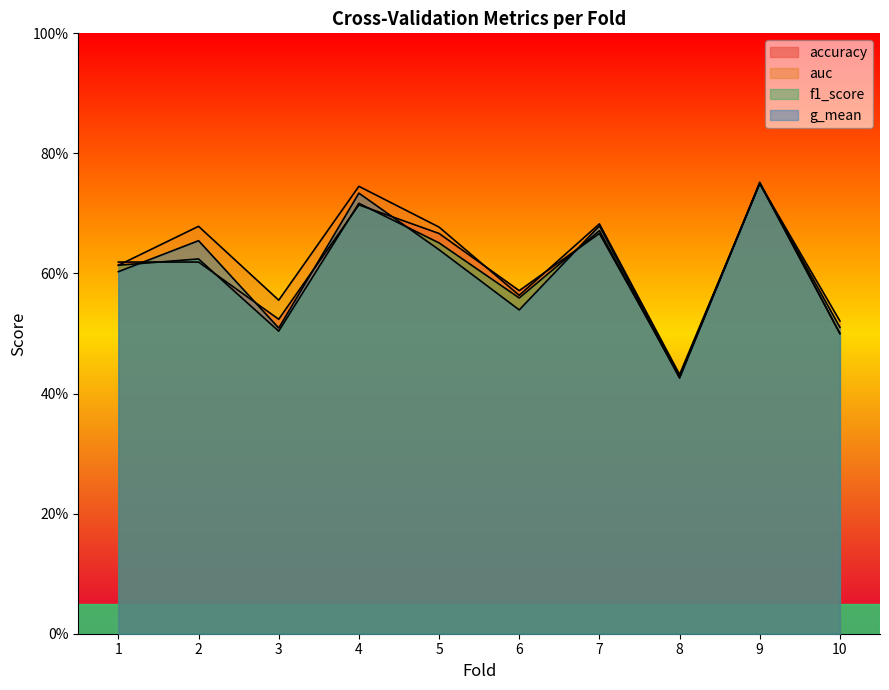

True or false: g_mean and auc intersect in this chart.

False